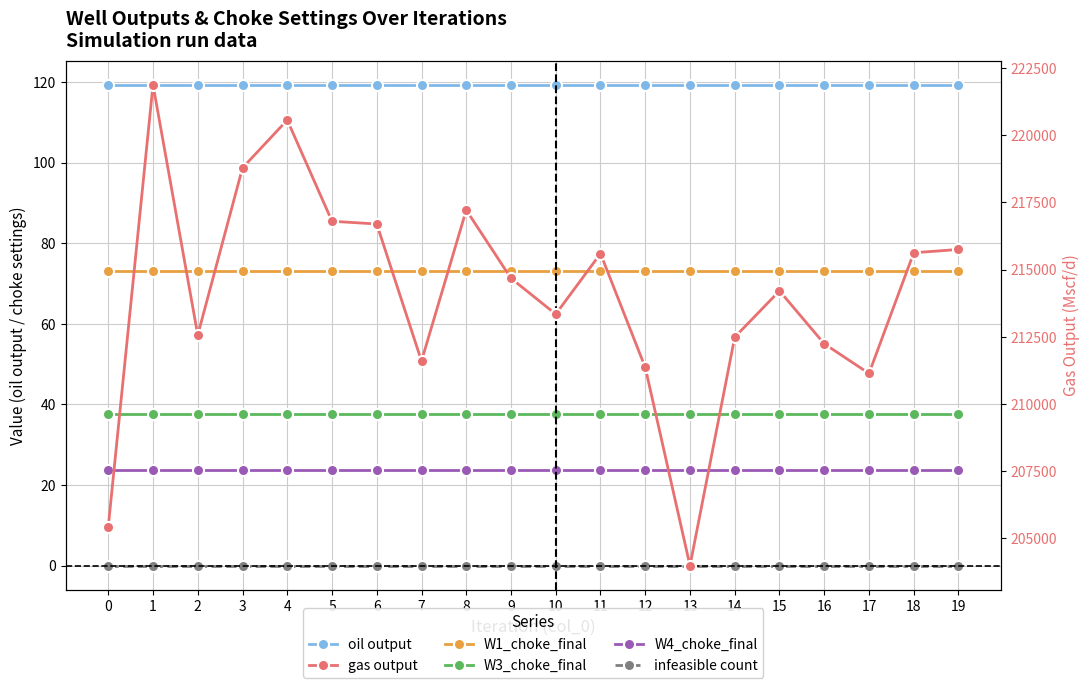

Which series has the widest spread of values?

gas output